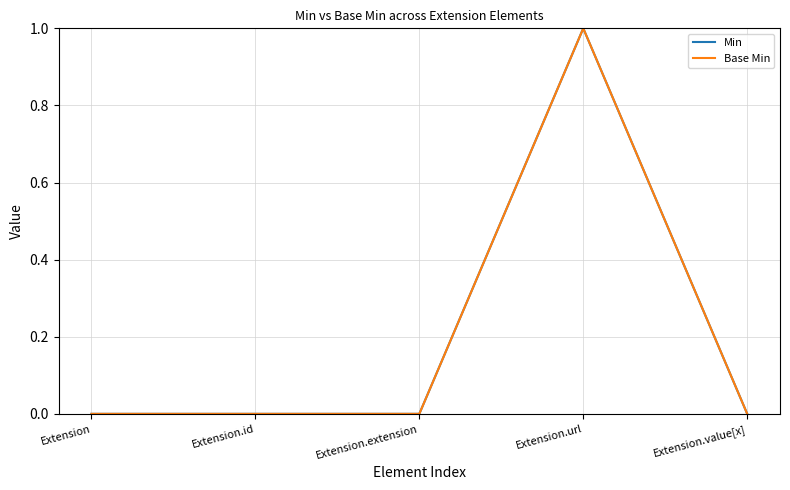

At how many categories does at least one series exceed 0?

1